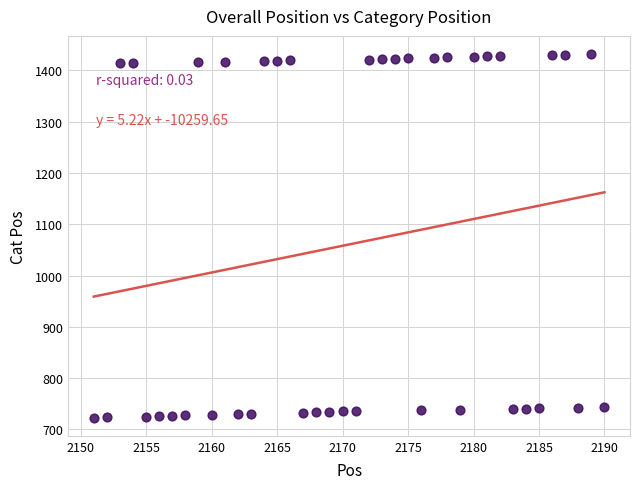

What is the range of Y values (max minus min)?

709